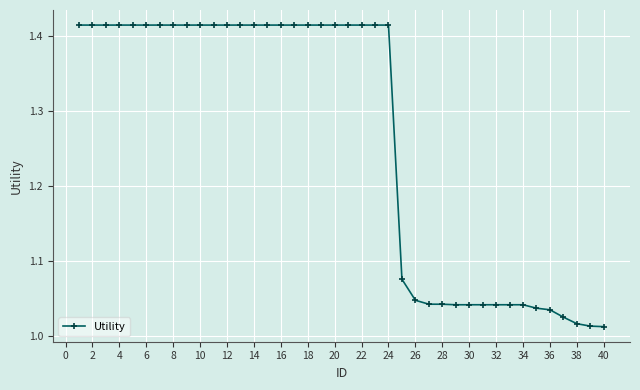

What is the average value?

1.3